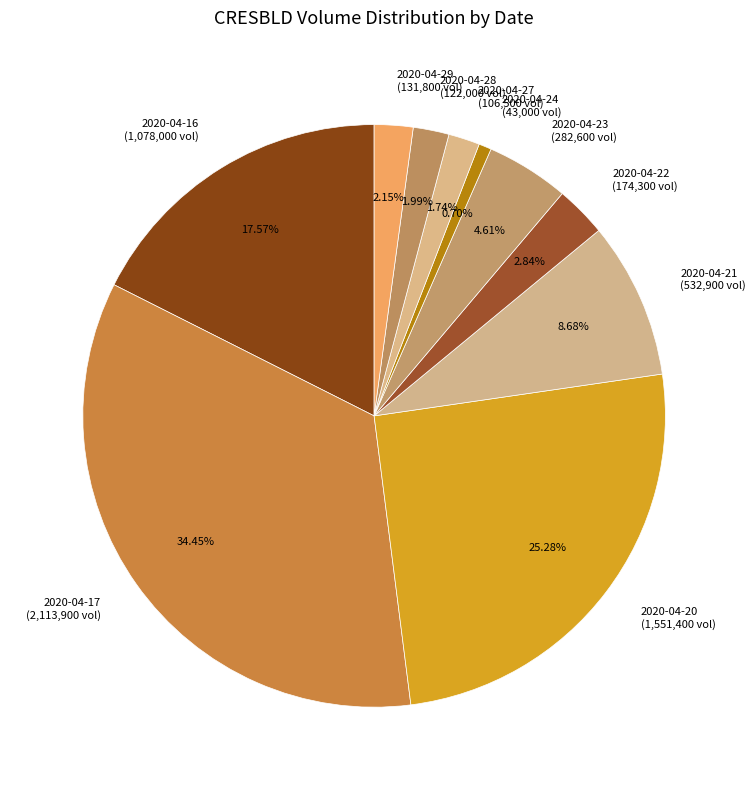

The 2020-04-16 slice represents 18% of the pie. True or false?

True